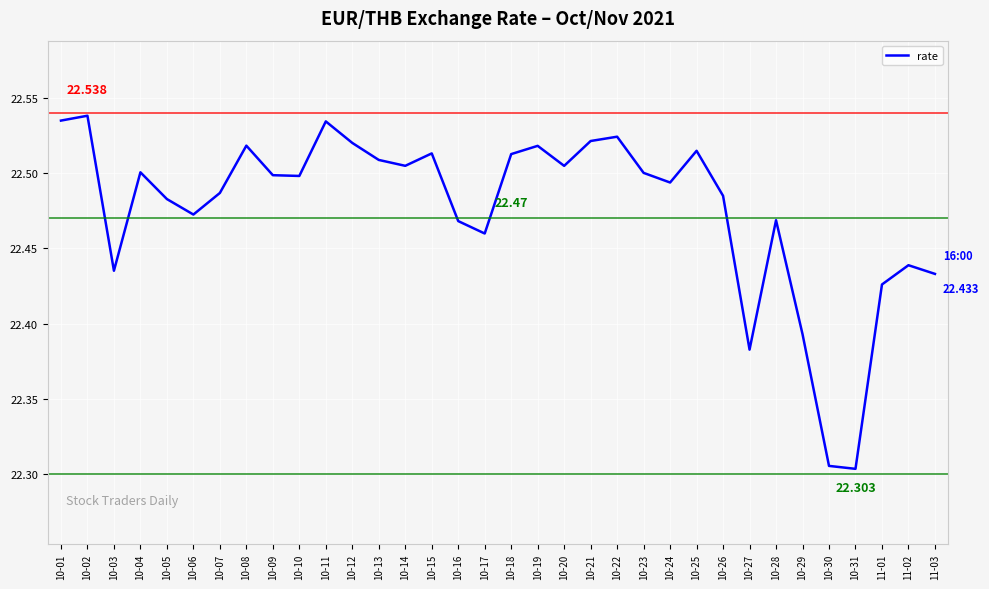

What is the difference between the maximum and second lowest values?

0.2